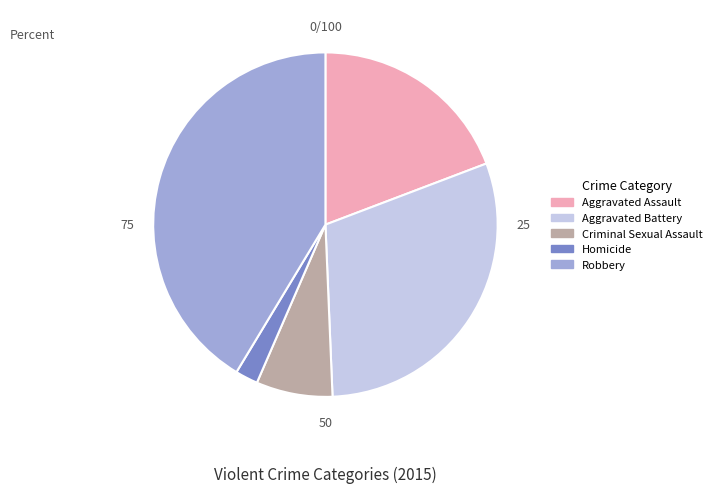

Does Aggravated Battery represent more than half of the total?

No